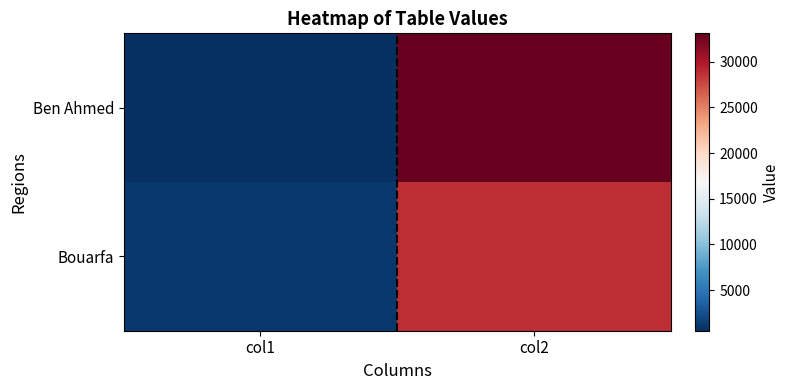

Reading left to right, extract all data points from this chart.

Ben Ahmed: col1=547	col2=33105
Bouarfa: col1=1174	col2=28846